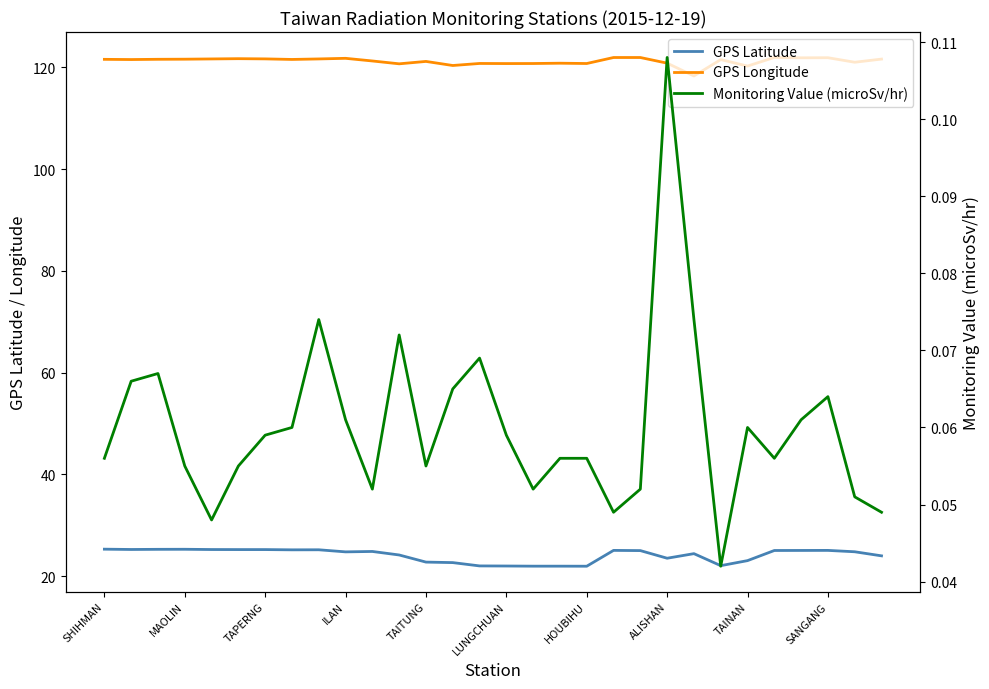

Which has a higher value, TAITUNG or 16?

TAITUNG